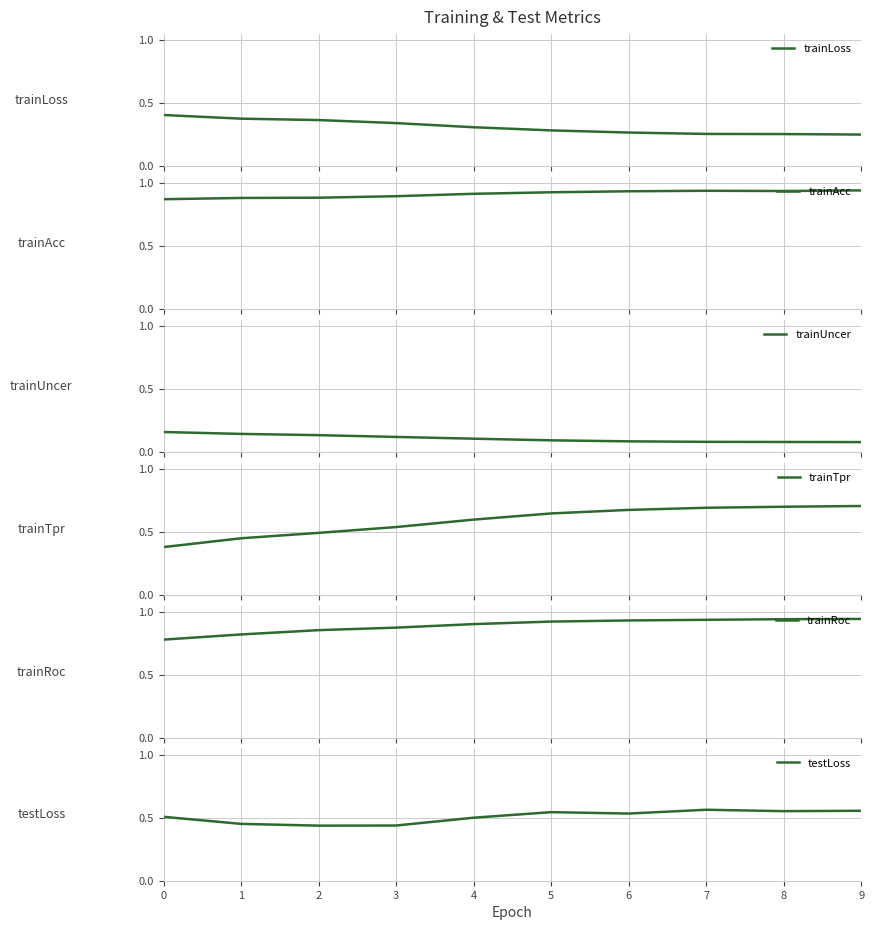

What is the difference between the maximum and second lowest values in the trainTpr series?

0.3